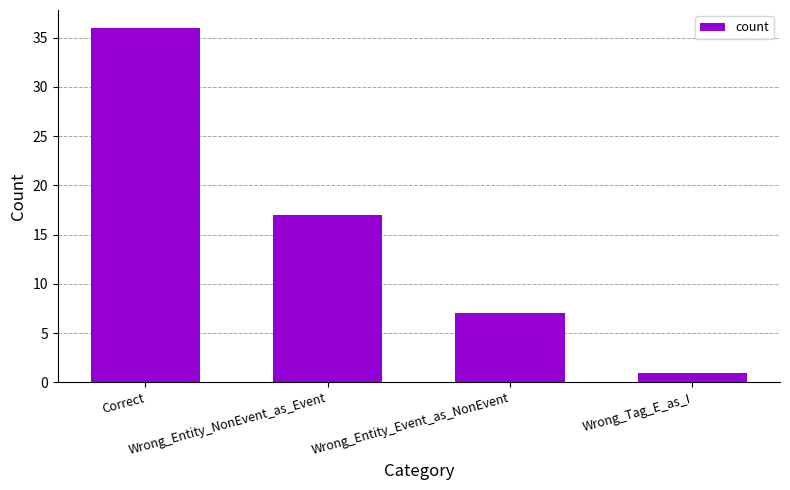

Reading left to right, list all the values displayed in this chart.

36	17	7	1